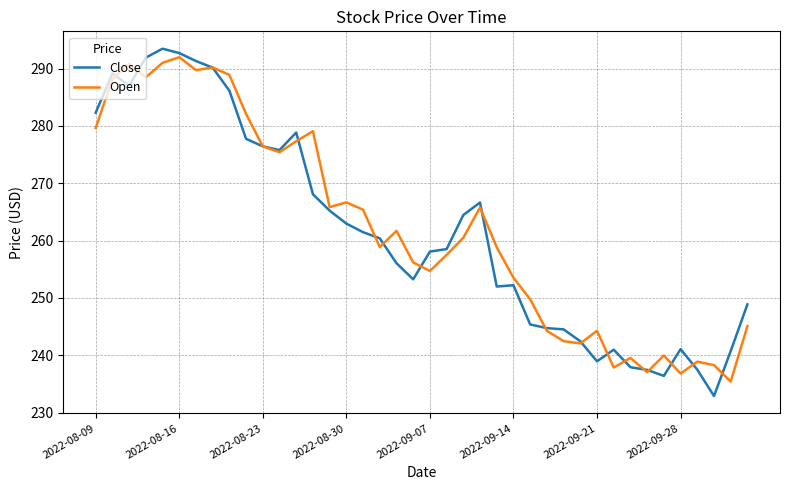

What are all the series names shown in the legend?

Close, Open